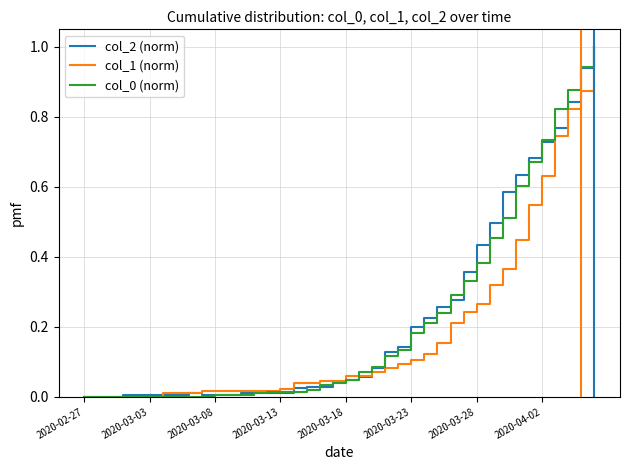

Is this an area chart (filled region under the line)?

No